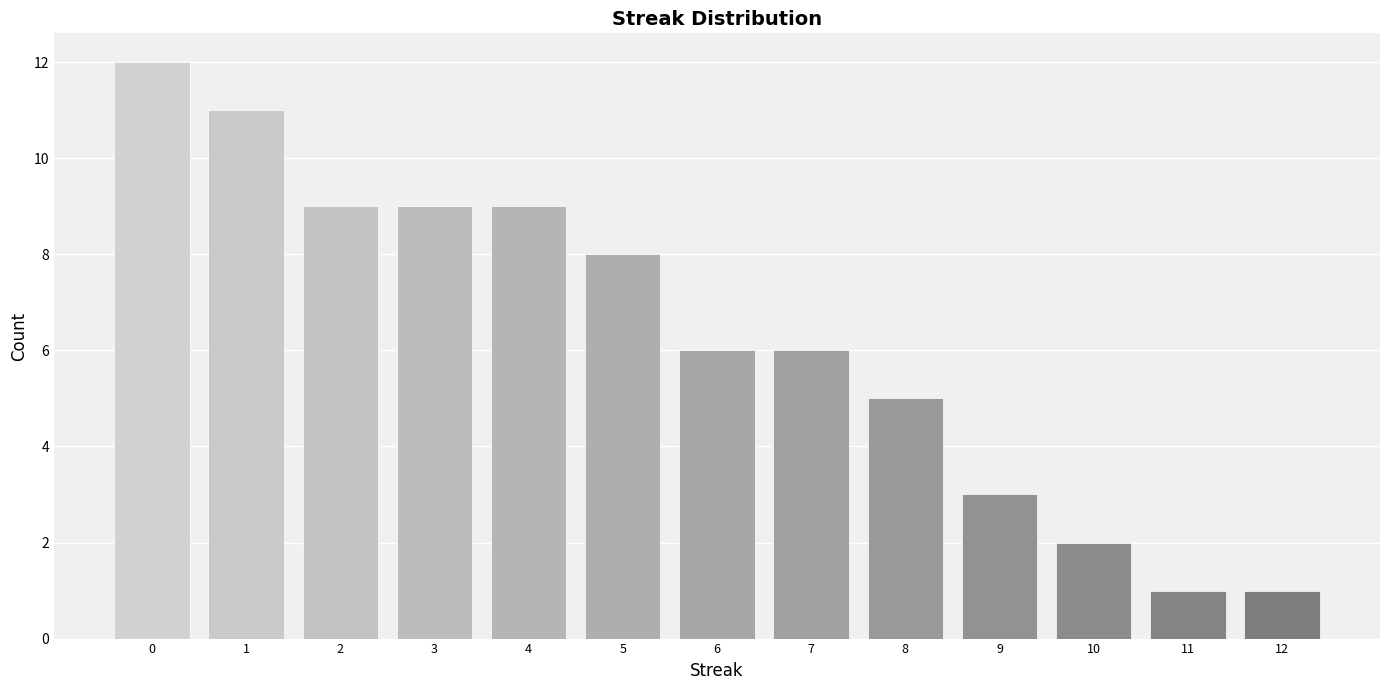

Reading left to right, extract all data points from this chart.

0=12	1=11	2=9	3=9	4=9	5=8	6=6	7=6	8=5	9=3	10=2	11=1	12=1